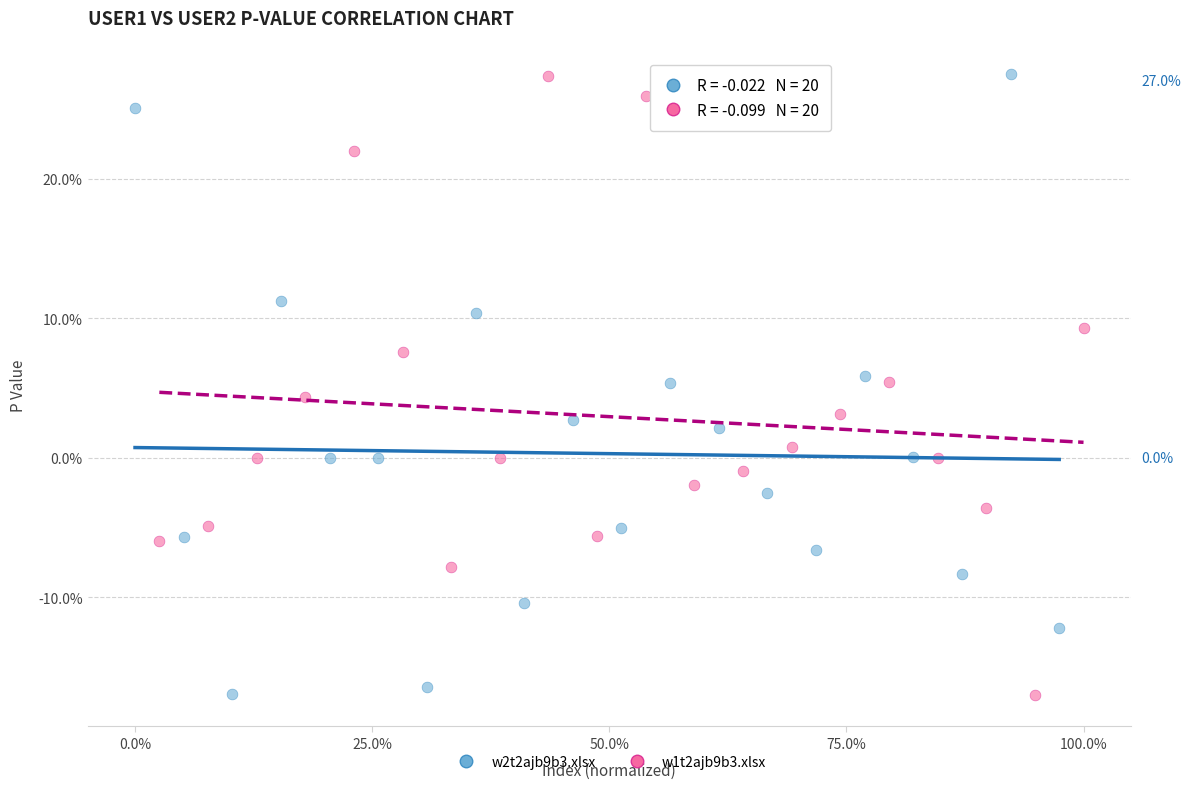

What are all the series names shown in the legend?

w2t2ajb9b3.xlsx, w1t2ajb9b3.xlsx